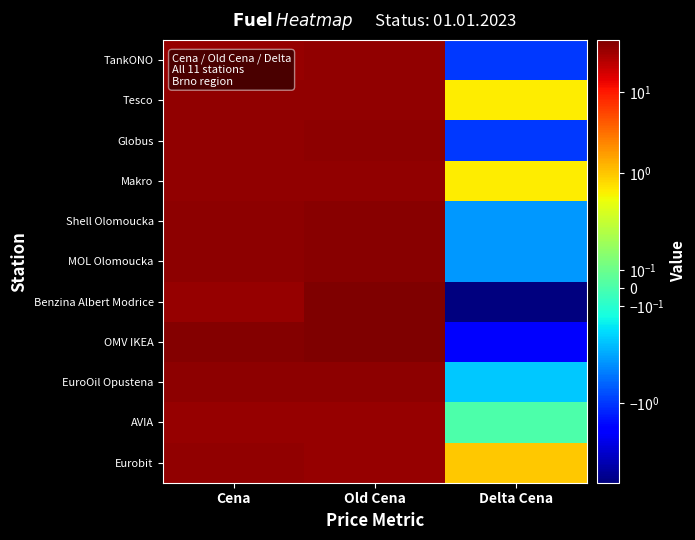

At which category does the chart reach its minimum across all series?

Delta Cena